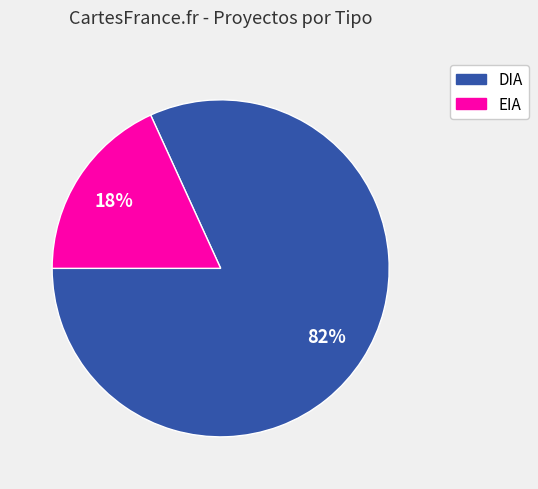

The DIA slice represents 68% of the pie. True or false?

False